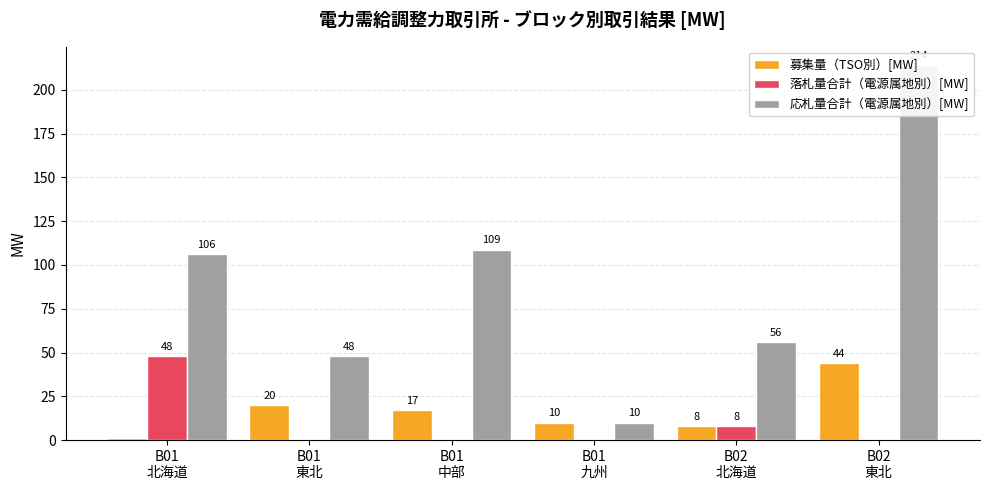

How many bars are there in each group?

3